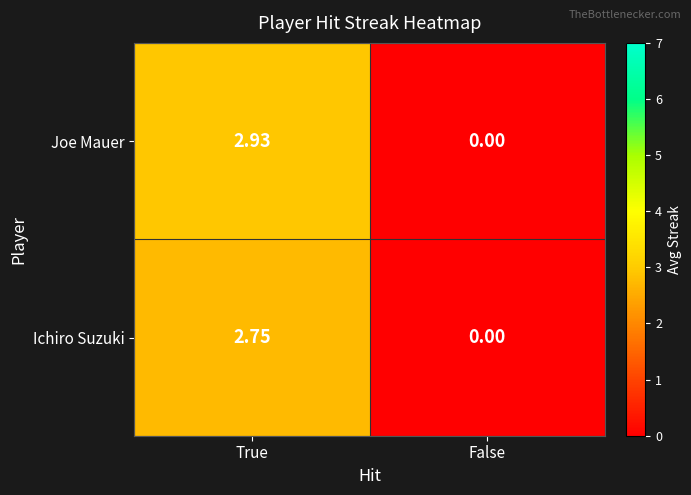

How many series are shown in this chart?

2